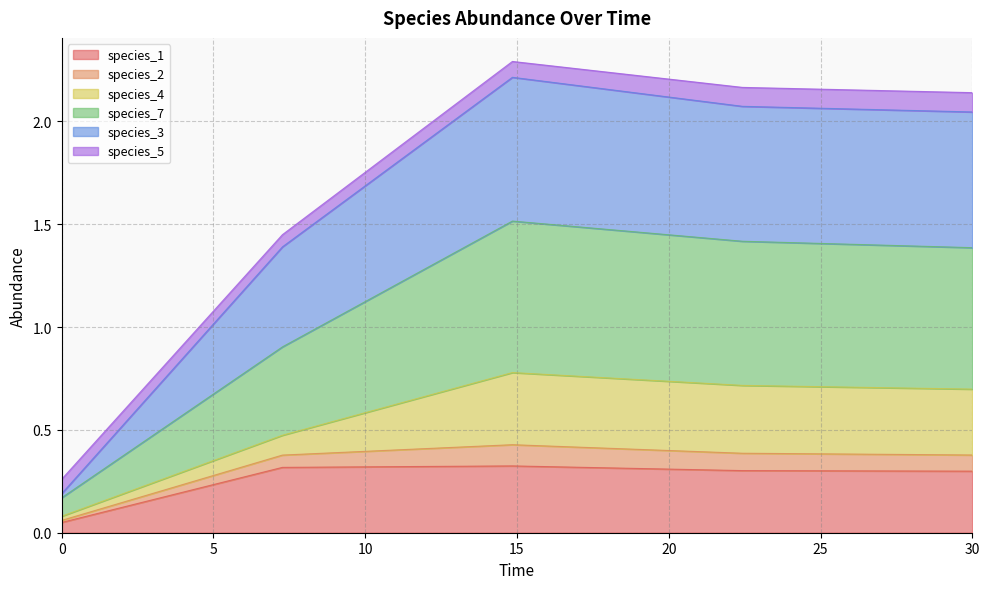

What are all the series names shown in the legend?

species_1, species_2, species_4, species_7, species_3, species_5